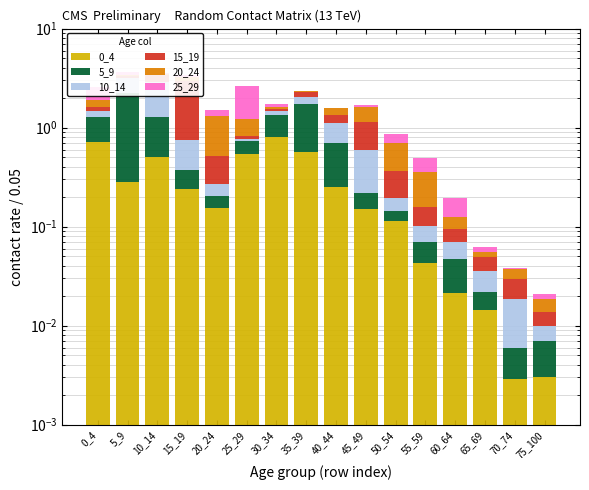

Is it true that 25_29 equals 0.0 at 70_74?

True